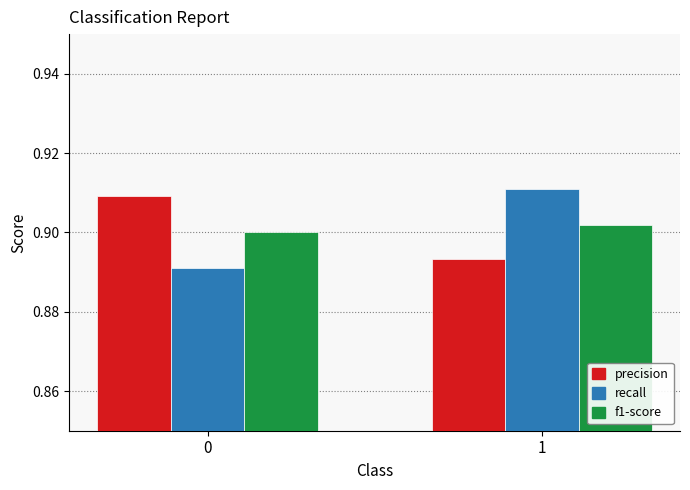

At 1, list the series in order from largest to smallest.

recall, f1-score, precision